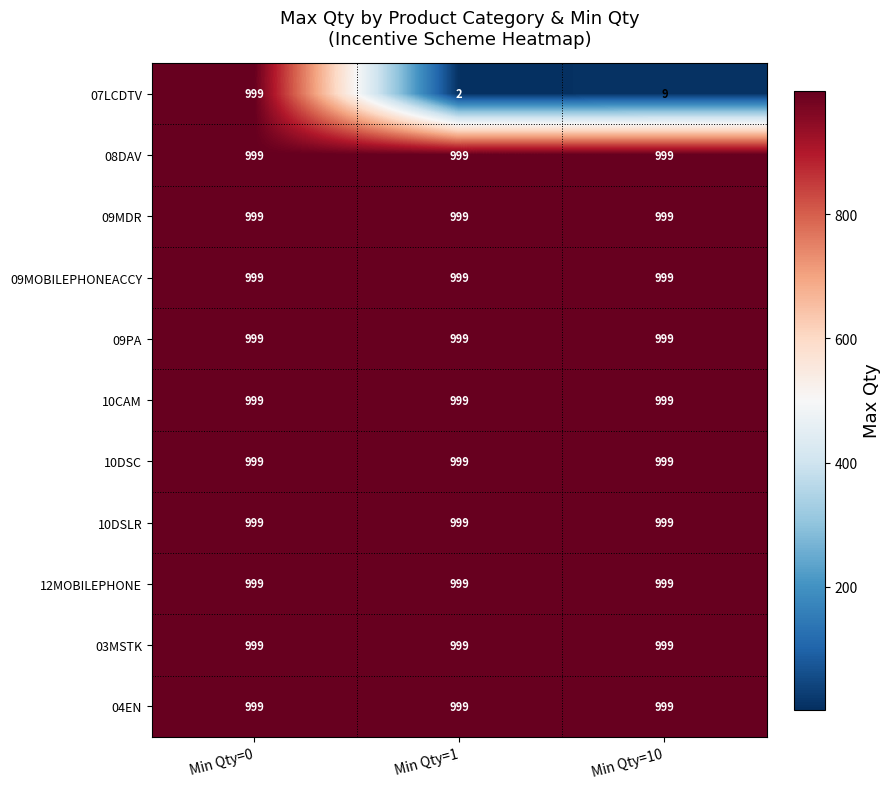

What is the approximate value of 09MOBILEPHONEACCY at Min Qty=10?

999